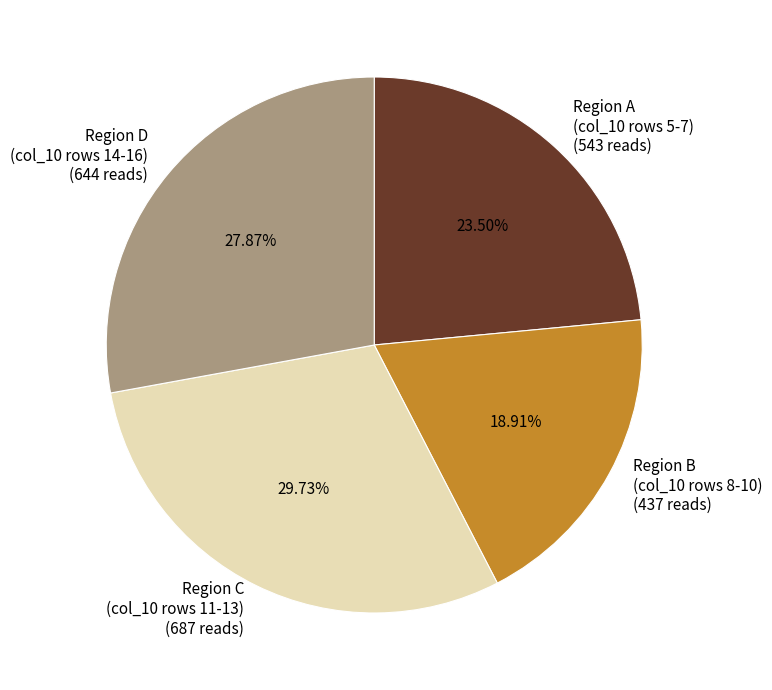

Is the sum of Region D (col_10 rows 14-16) (644 reads) and Region B (col_10 rows 8-10) (437 reads) greater than half?

No